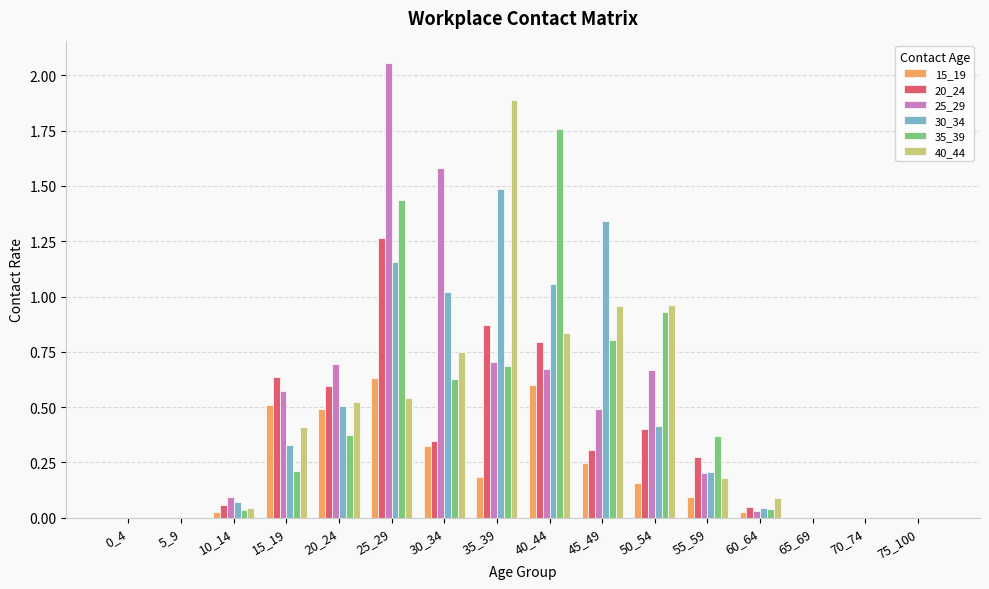

Between 25_29 and 65_69, which series saw the biggest shift?

25_29